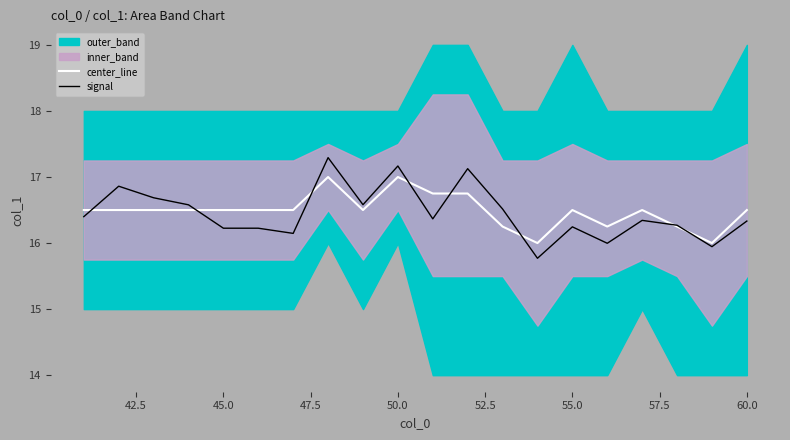

The signal series shows 16.3 at 60.0. True or false?

True